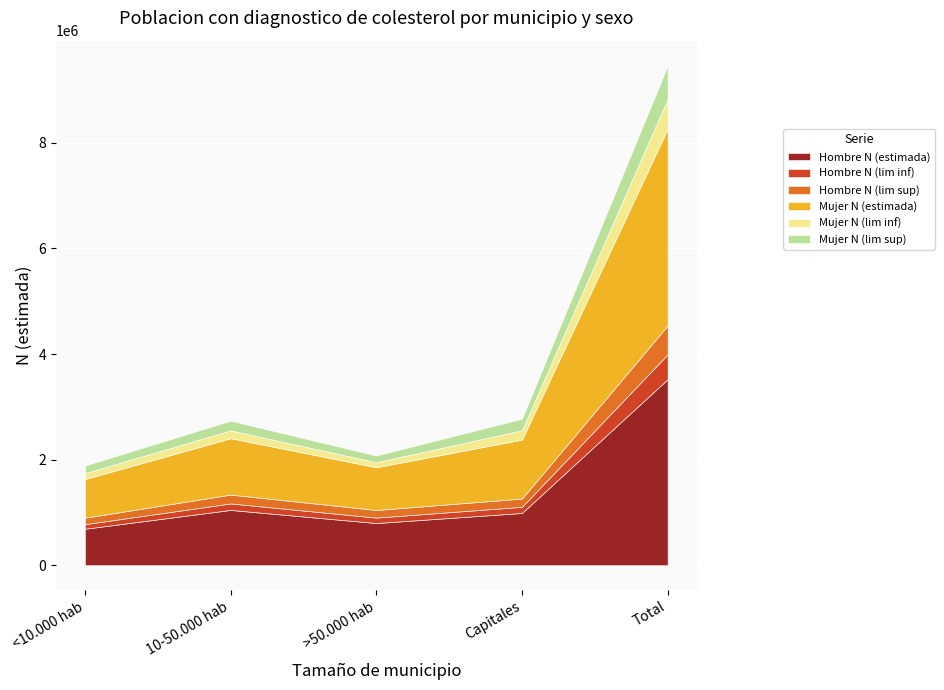

In Mujer N (lim sup), how many points are higher than both neighbors (excluding endpoints)?

1